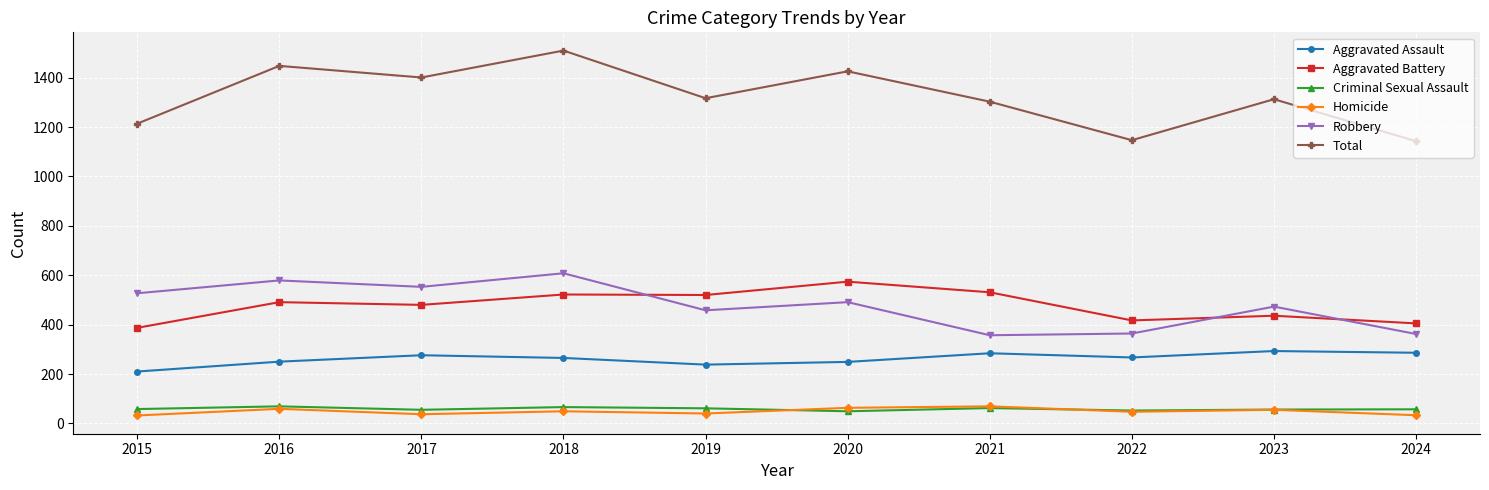

What is the spread (max minus min) of values at 2021?

1241